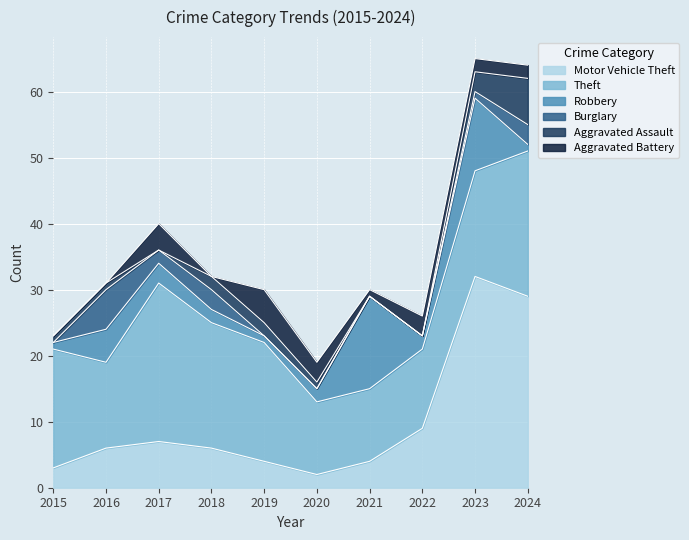

The value of Aggravated Battery at 2024 is 1. True or false?

False